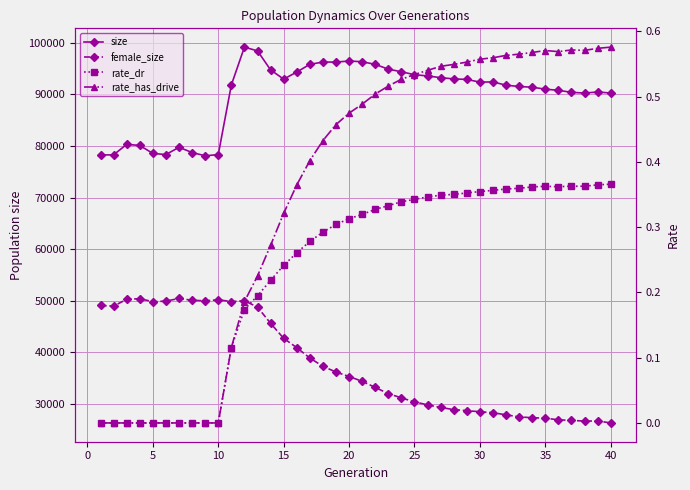

What are all the series names shown in the legend?

size, female_size, rate_dr, rate_has_drive